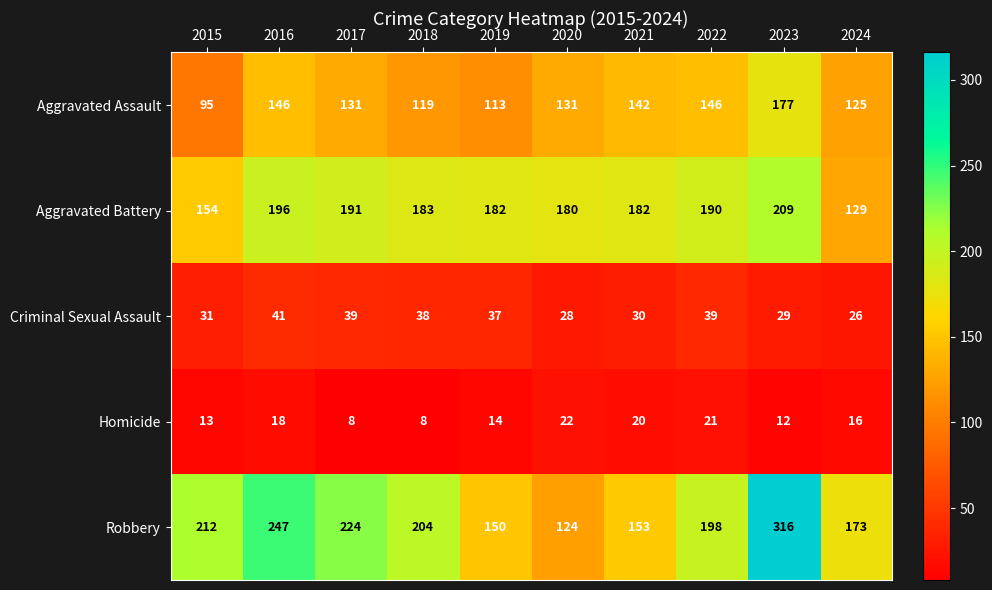

What is the highest value of the Robbery series?

316